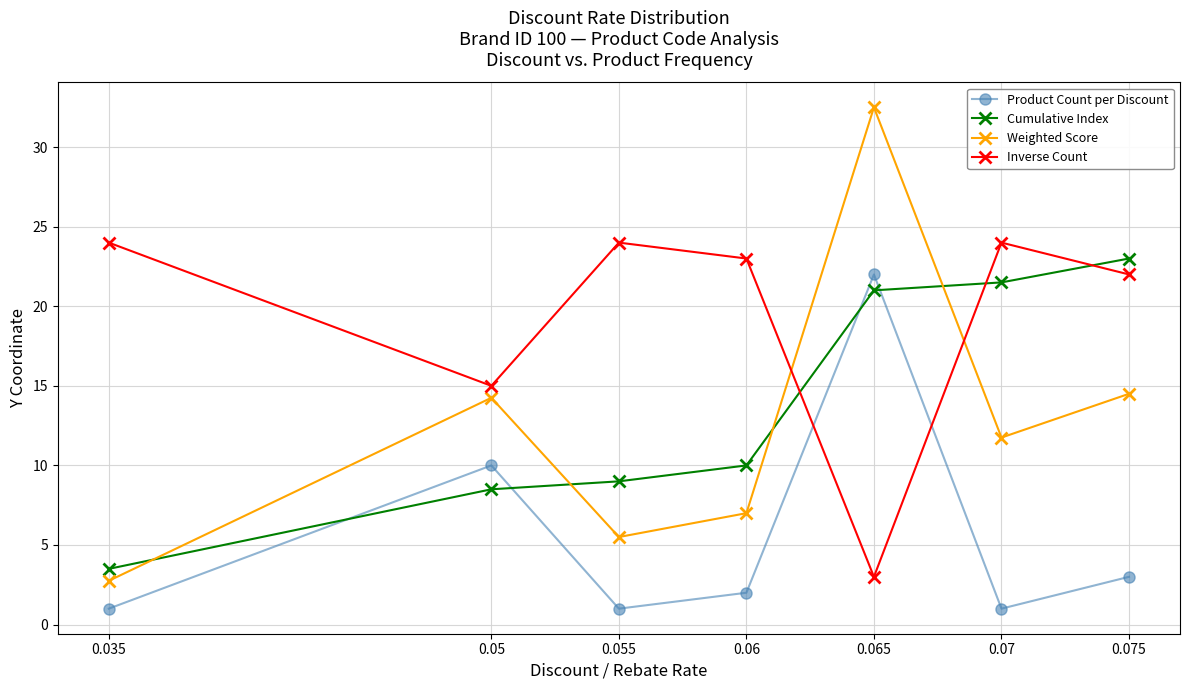

True or false: Weighted Score has a value of 3.8 at 0.05.

False